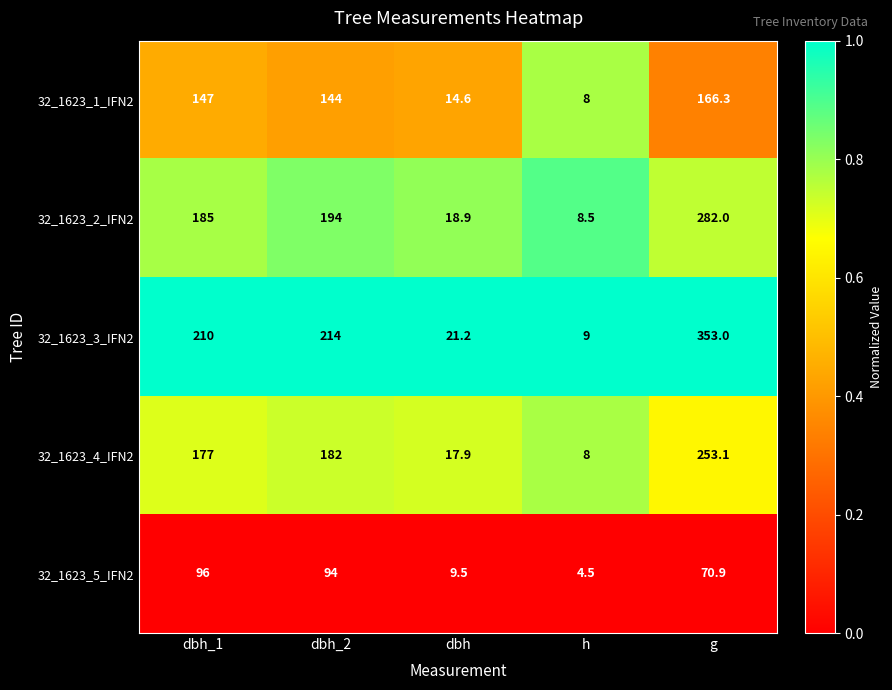

Is it true that 32_1623_3_IFN2 equals 353.0 at g?

True